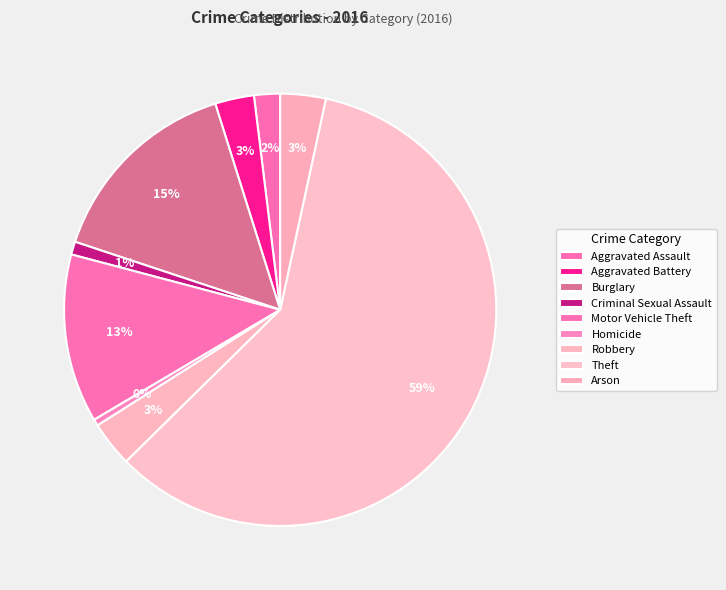

Between Arson and Aggravated Assault, which is larger?

Arson